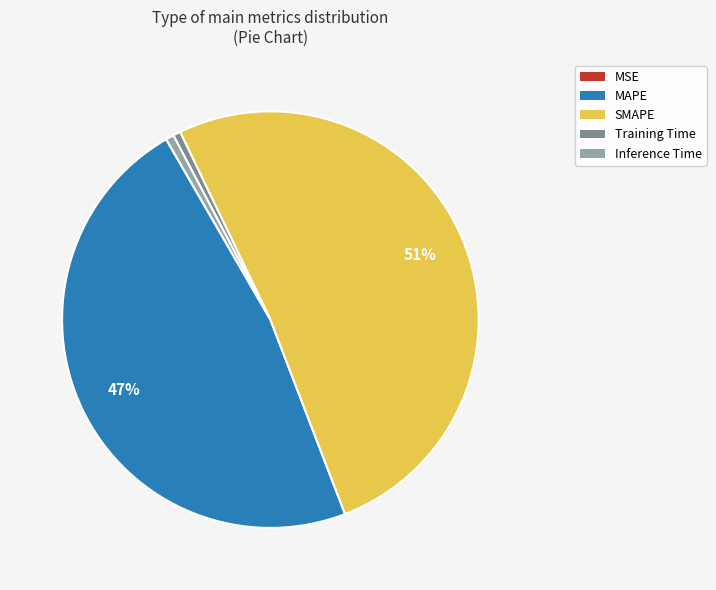

Is it true that Inference Time is 1% of the pie?

True